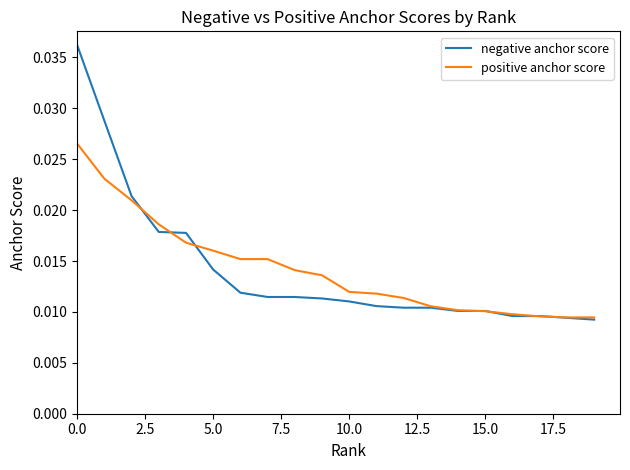

Which series has the largest range (max minus min)?

negative anchor score